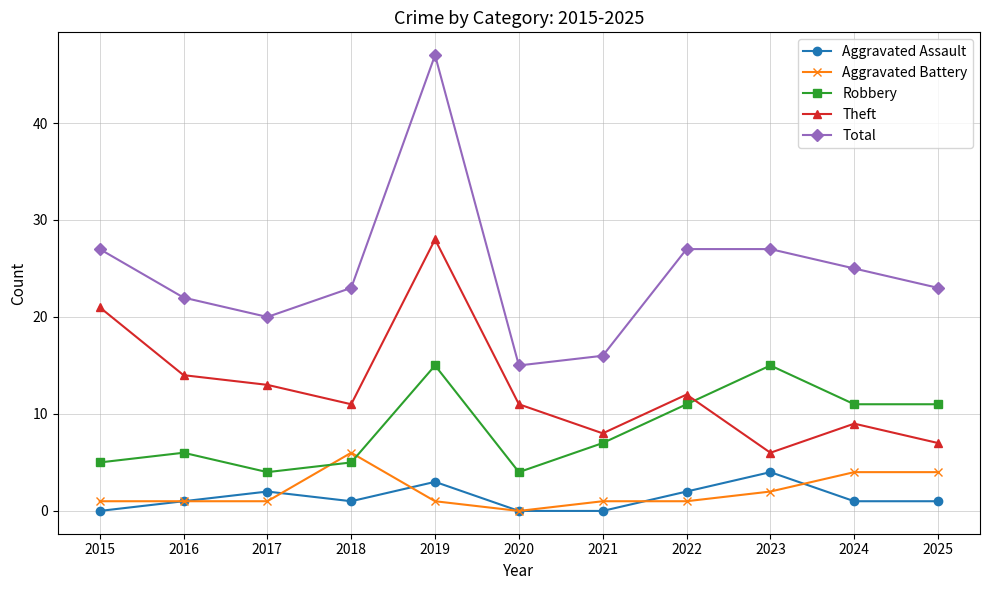

True or false: Robbery has a value of 15 at 2019.

True